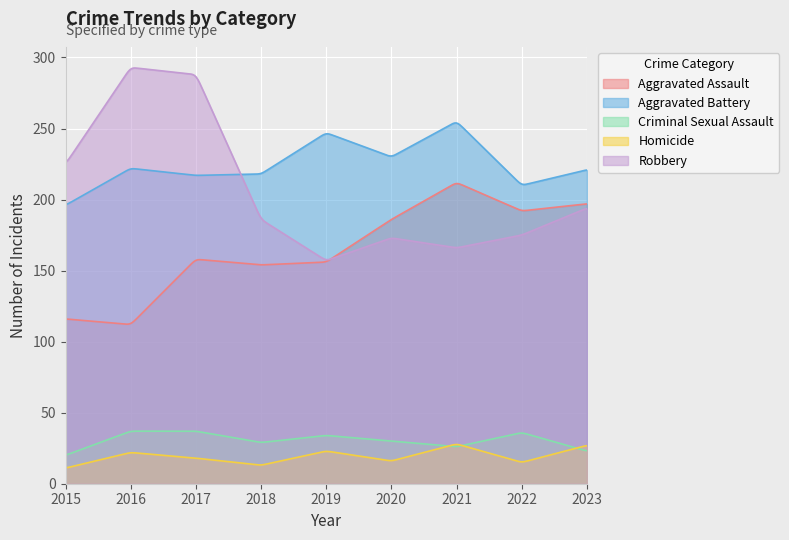

At how many categories does at least one series exceed 211?

8